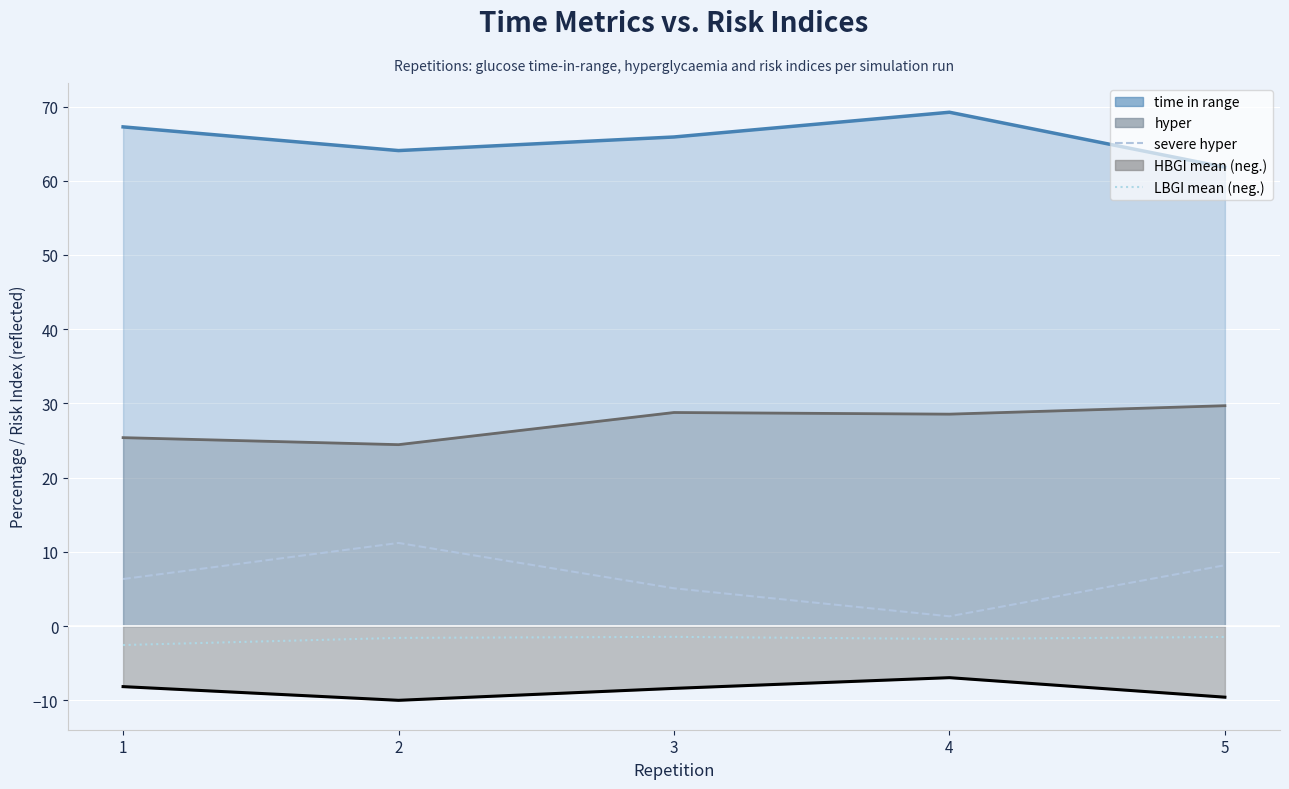

List the labels in order of LBGI mean (neg) value, largest first.

3, 5, 2, 4, 1